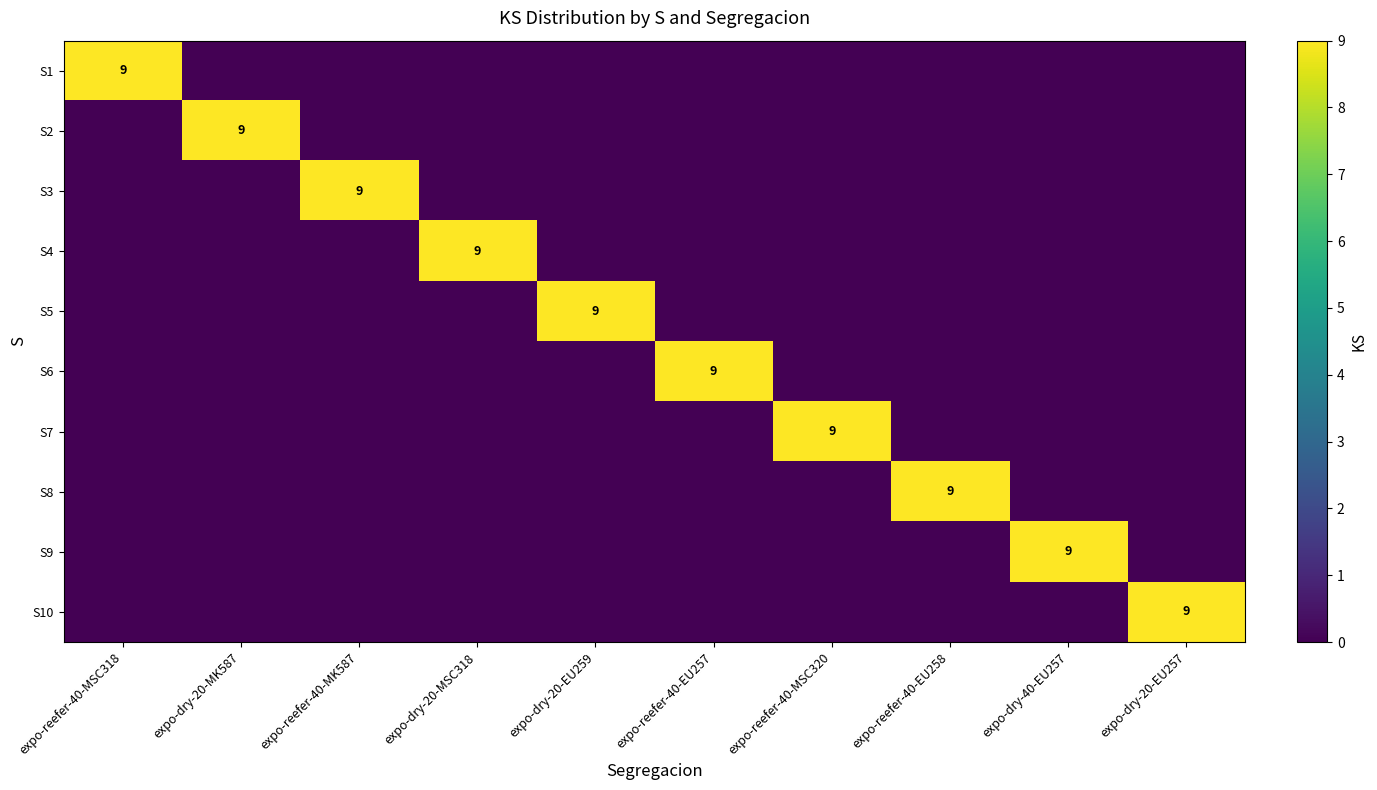

Is it true that S8 equals 9 at expo-reefer-40-EU258?

True